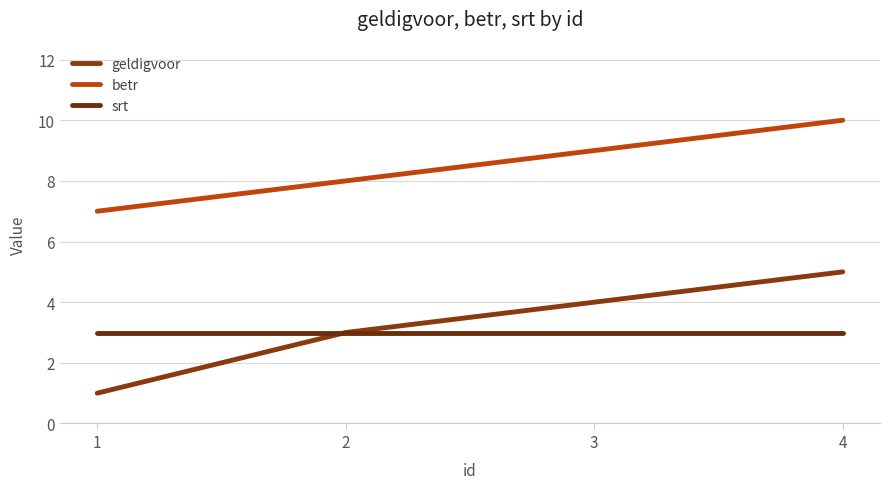

Is the value of srt at 1 greater than the value of betr at 4?

No